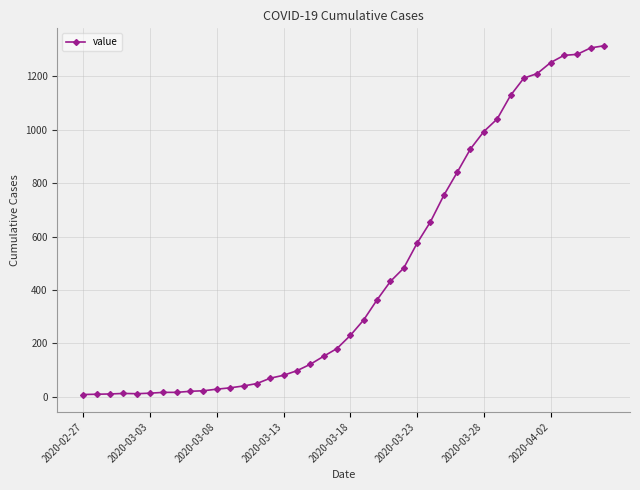

Is this an area chart (filled region under the line)?

No